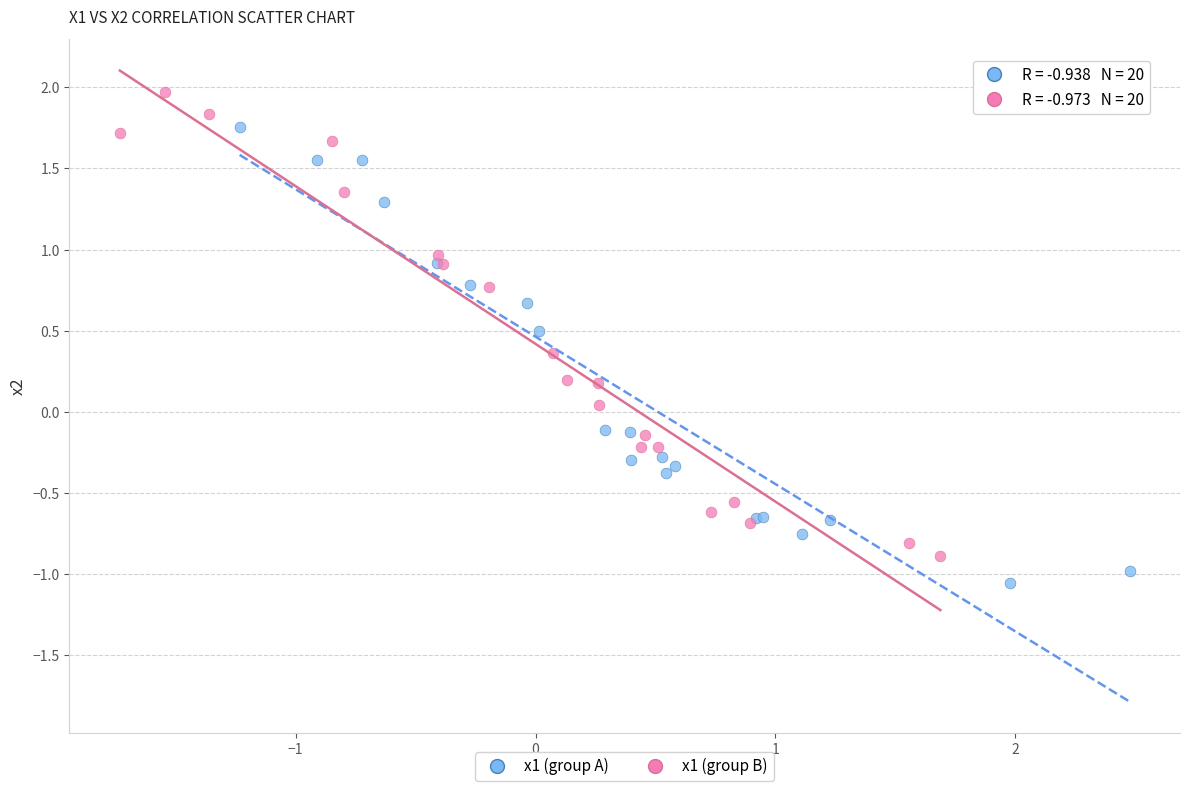

Which series has the widest spread of Y values?

x1 (group B)